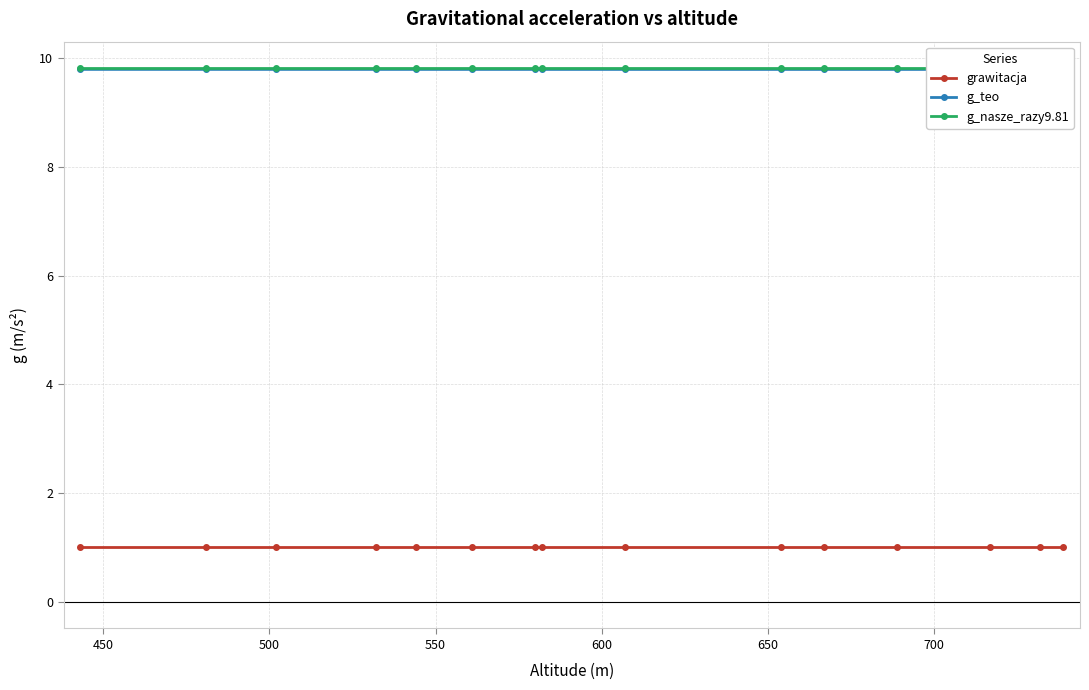

True or false: g_teo and g_nasze_razy9.81 intersect in this chart.

False